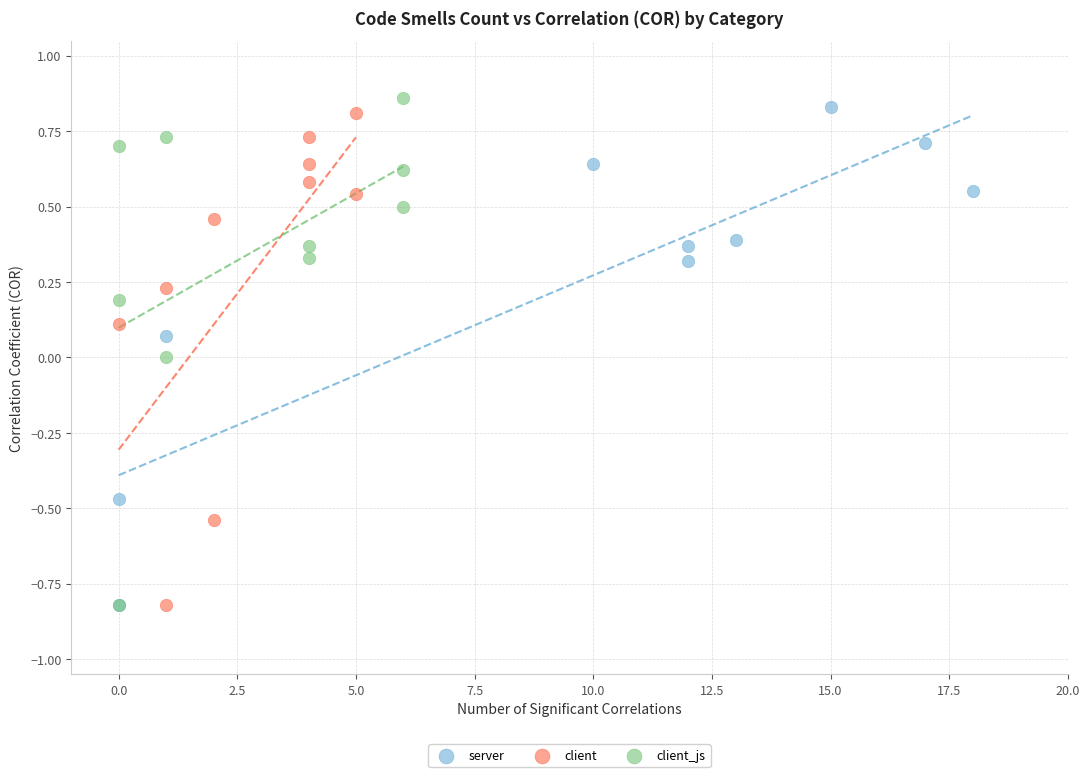

Which series has the widest spread of Y values?

client_js